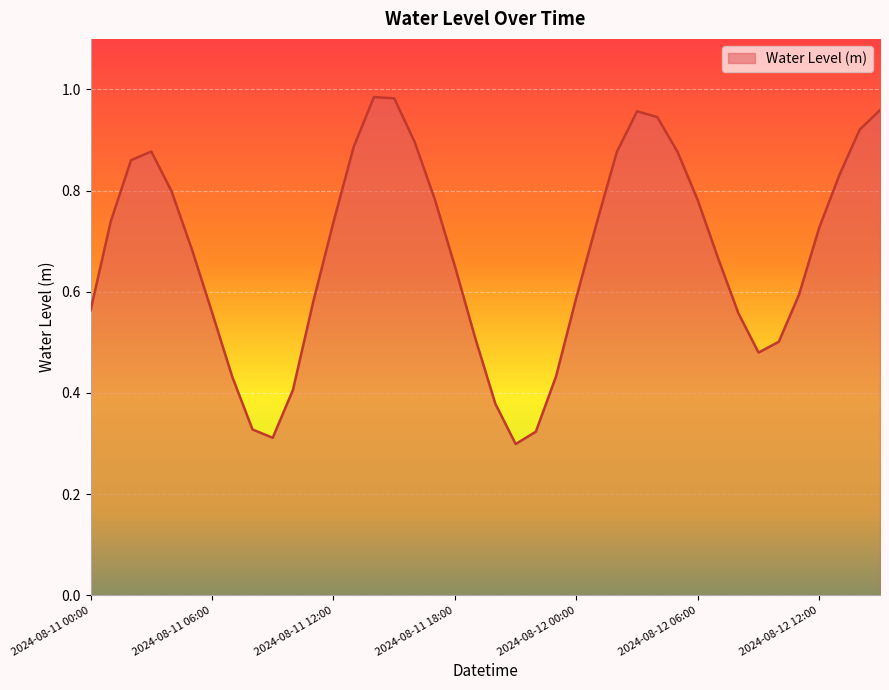

Does the chart have visible grid lines?

Yes